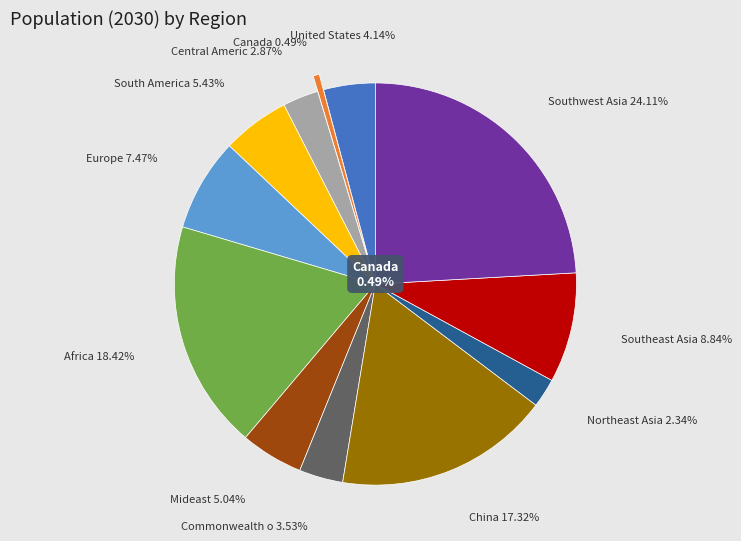

To the nearest percent, what is the difference between the largest and smallest slice percentages?

24%